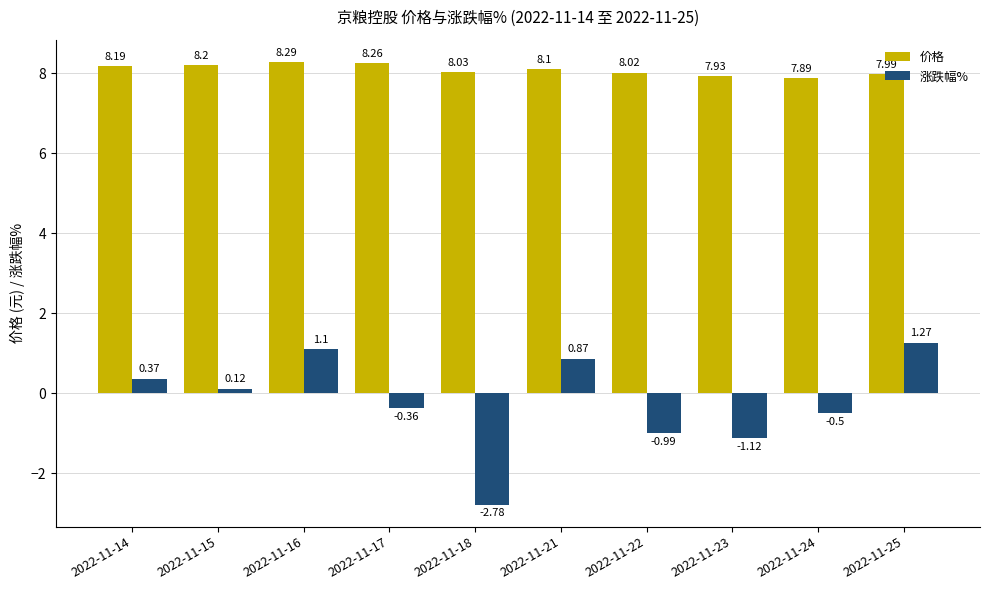

How many values in 涨跌幅% are above zero?

5